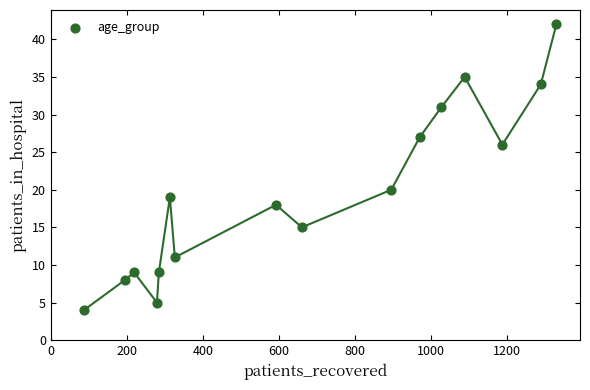

What is the range of X values (max minus min)?

1242